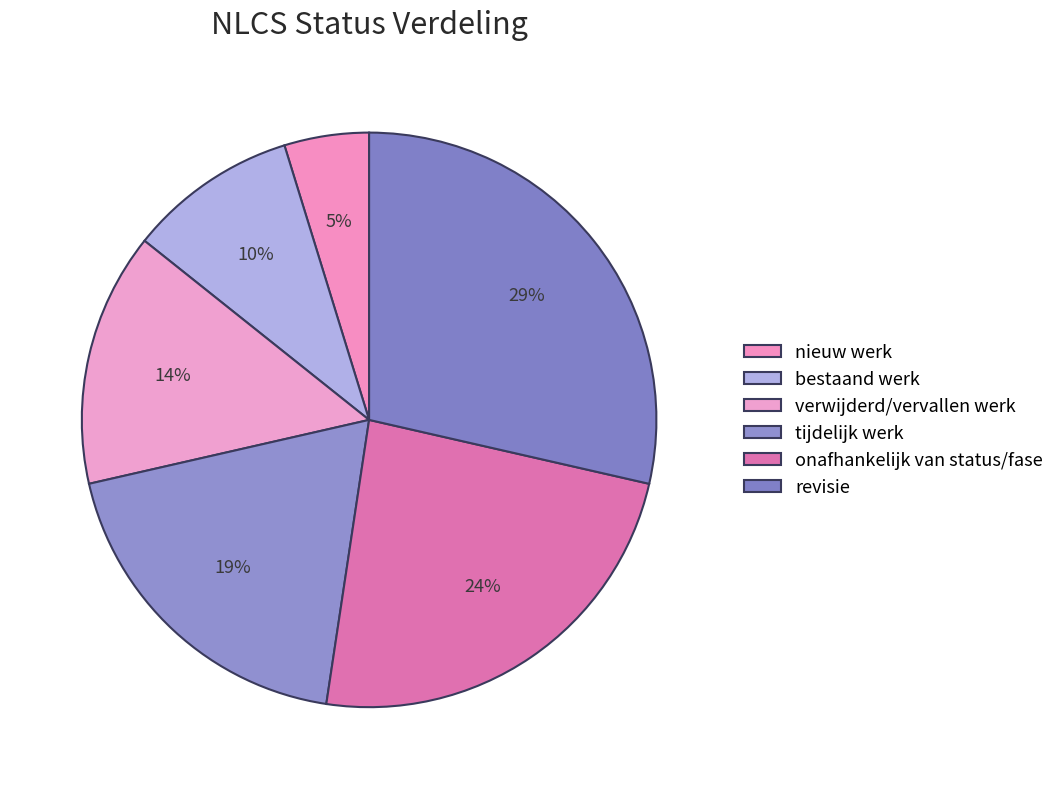

Is it true that revisie is 21% of the pie?

False